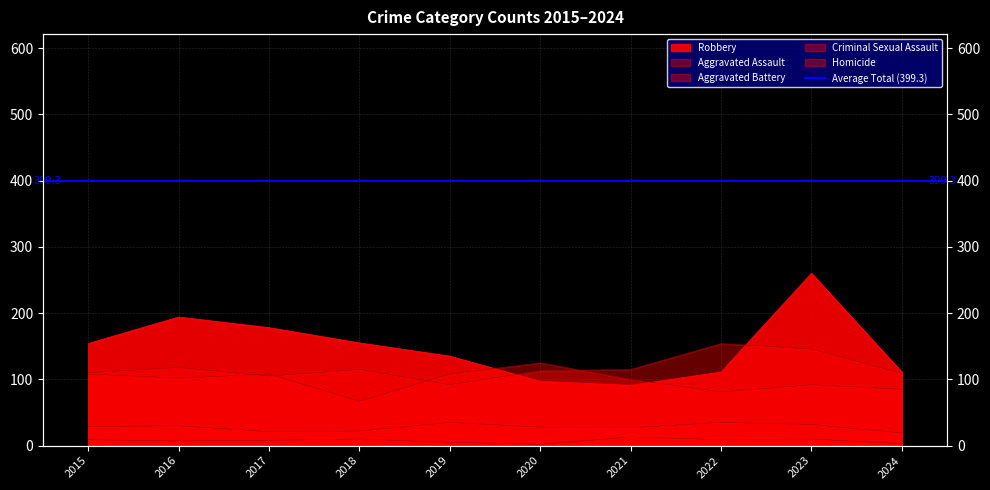

How many lines are shown in the chart?

5